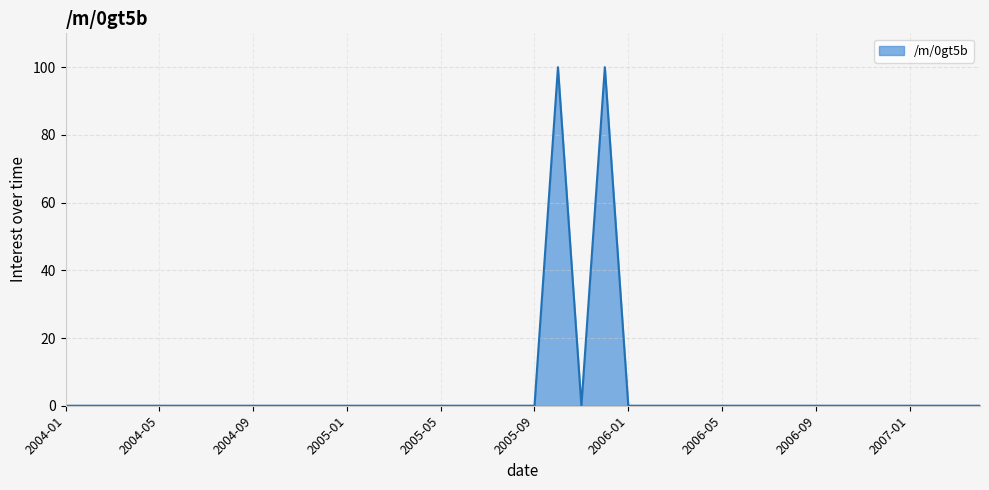

What is the maximum value shown in the chart?

100